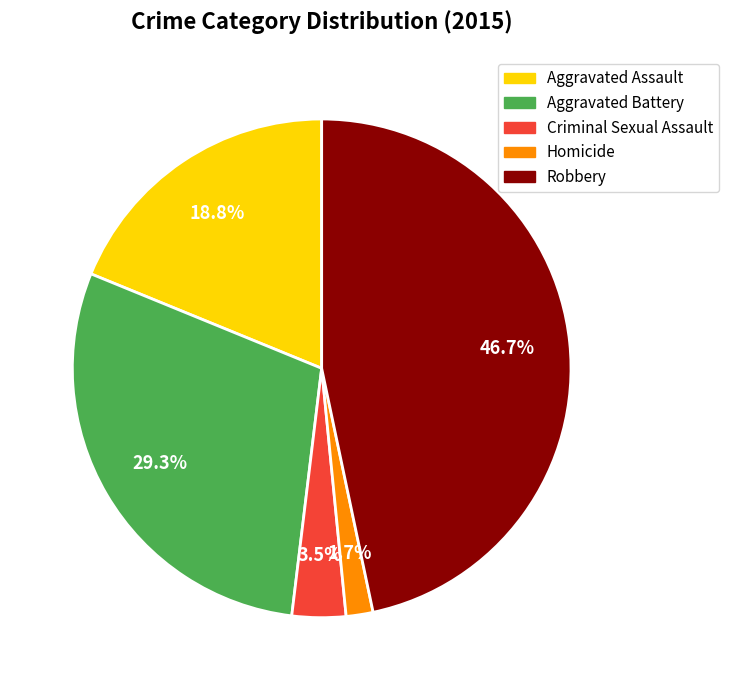

To the nearest percent, what is the combined percentage of Aggravated Battery and Robbery?

76%